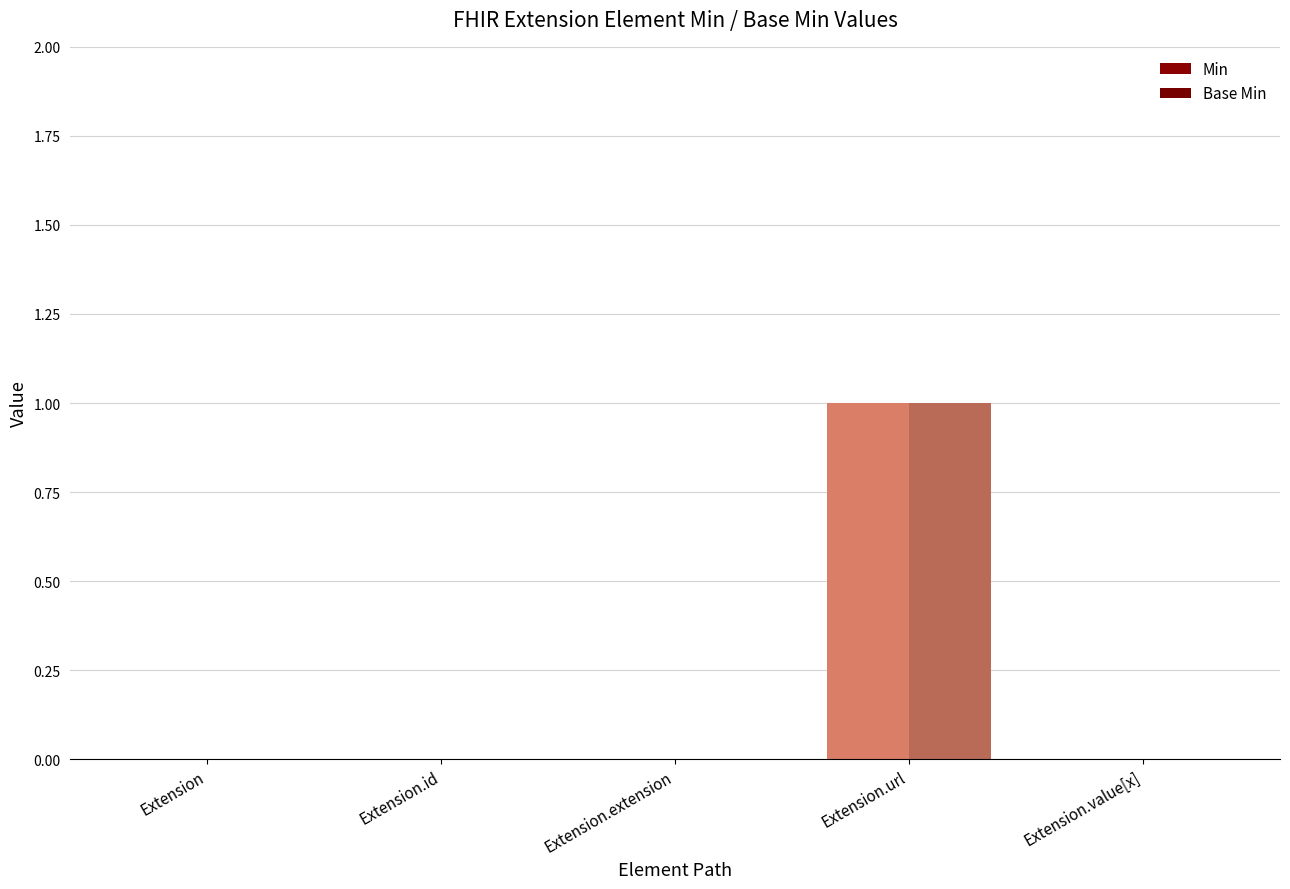

Rank the categories by Min value from highest to lowest.

Extension.url, Extension, Extension.id, Extension.extension, Extension.value[x]